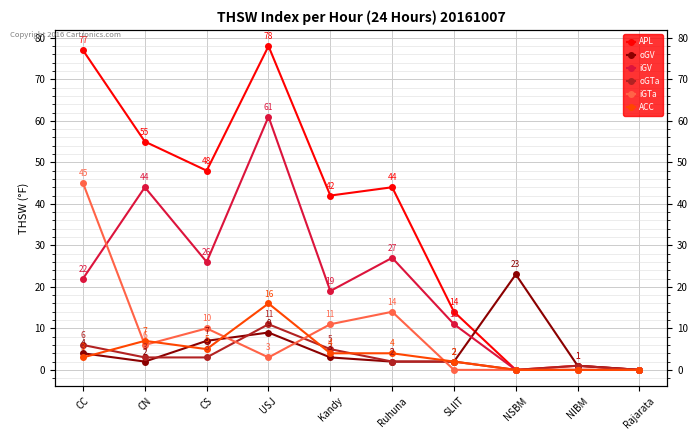

Reading left to right, extract all data points from this chart.

APL: CC=77	CN=55	CS=48	USJ=78	Kandy=42	Ruhuna=44	SLIIT=14	NSBM=0	NIBM=1	Rajarata=0
oGV: CC=4	CN=2	CS=7	USJ=9	Kandy=3	Ruhuna=2	SLIIT=2	NSBM=23	NIBM=1	Rajarata=0
iGV: CC=22	CN=44	CS=26	USJ=61	Kandy=19	Ruhuna=27	SLIIT=11	NSBM=0	NIBM=0	Rajarata=0
oGTa: CC=6	CN=3	CS=3	USJ=11	Kandy=5	Ruhuna=2	SLIIT=2	NSBM=0	NIBM=1	Rajarata=0
iGTa: CC=45	CN=6	CS=10	USJ=3	Kandy=11	Ruhuna=14	SLIIT=0	NSBM=0	NIBM=0	Rajarata=0
ACC: CC=3	CN=7	CS=5	USJ=16	Kandy=4	Ruhuna=4	SLIIT=2	NSBM=0	NIBM=0	Rajarata=0